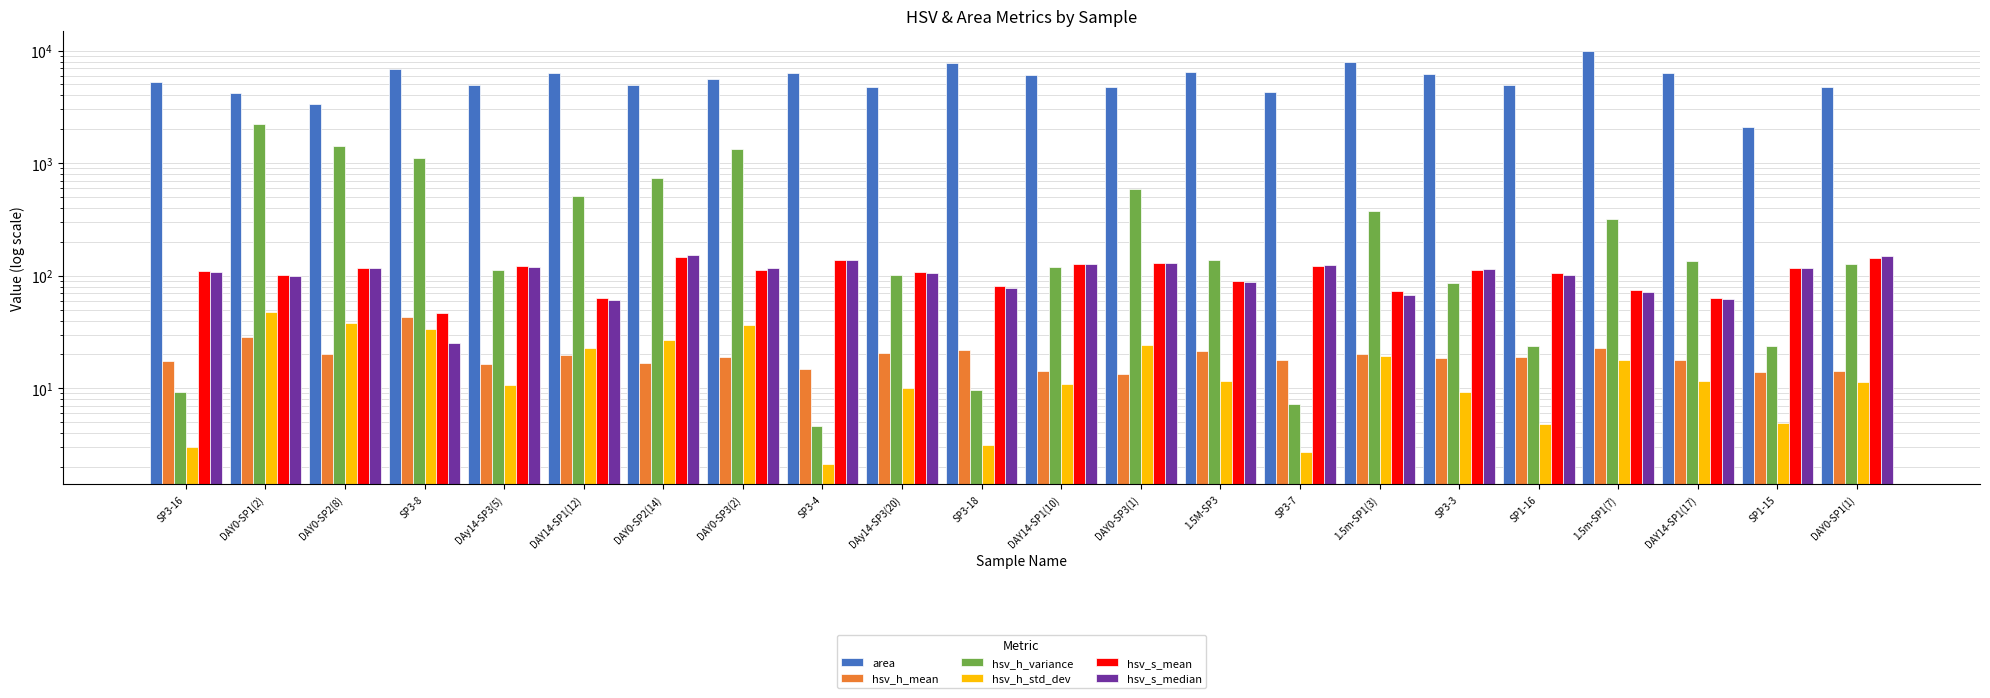

Where does the hsv_h_mean series first go above 18?

DAY0-SP1(2)